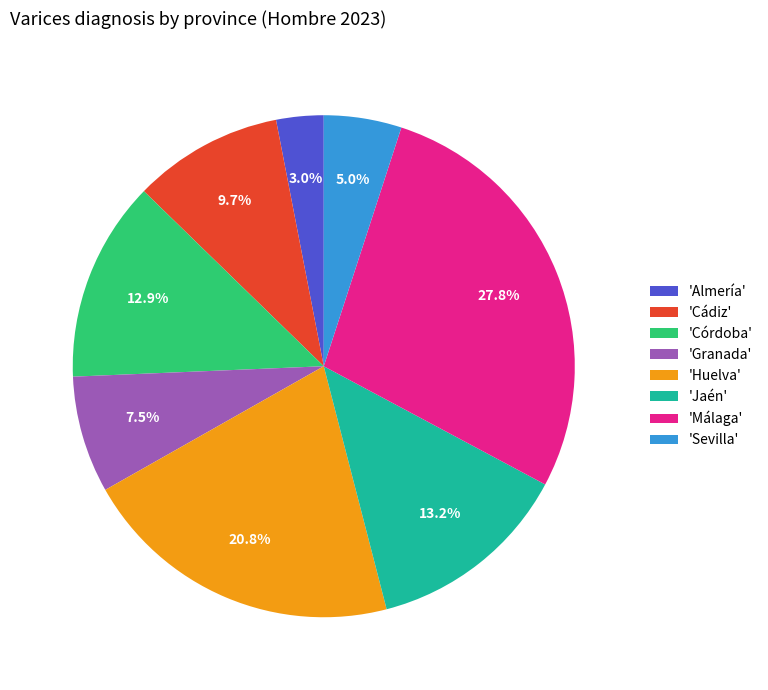

Which category has the biggest portion of the pie?

'Málaga'